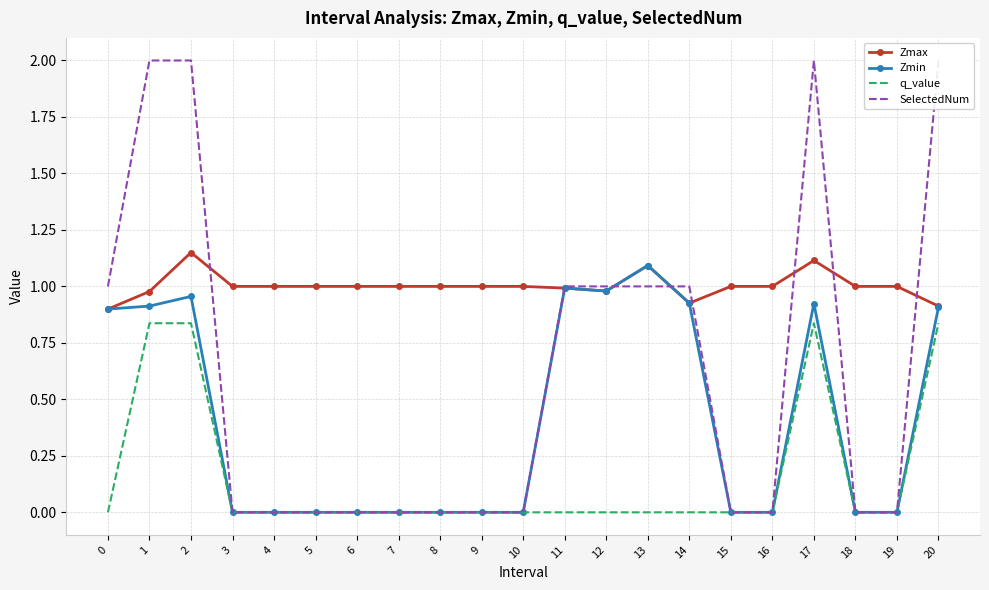

Which series has the largest total across all categories?

Zmax